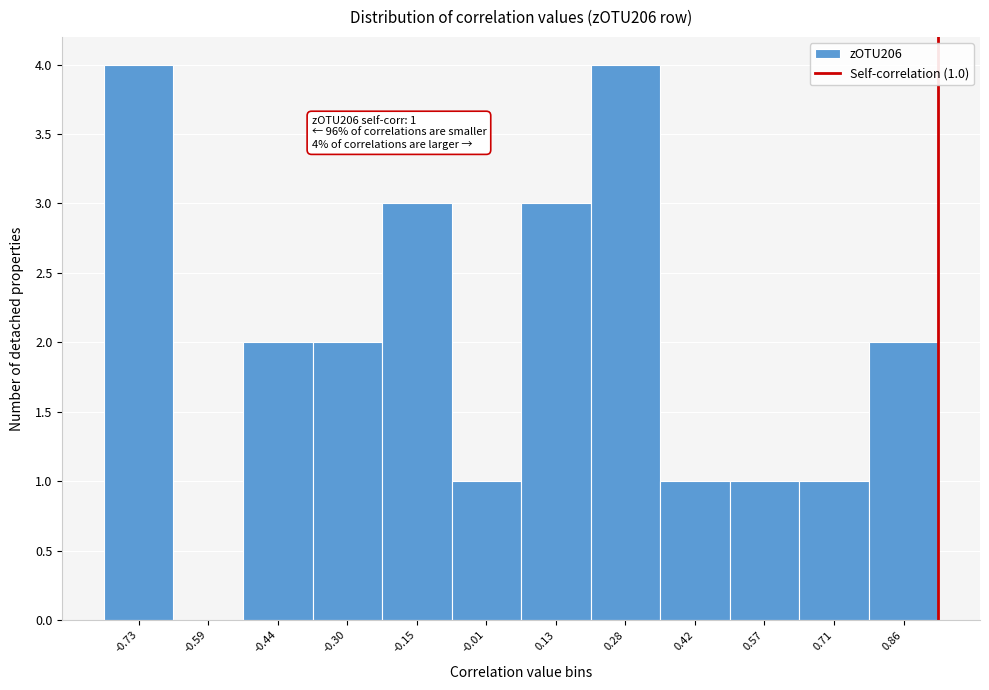

Reading right to left, extract all data points from this chart.

0.86=2	0.71=1	0.57=1	0.42=1	0.28=4	0.13=3	-0.01=1	-0.15=3	-0.30=2	-0.44=2	-0.59=0	-0.73=4